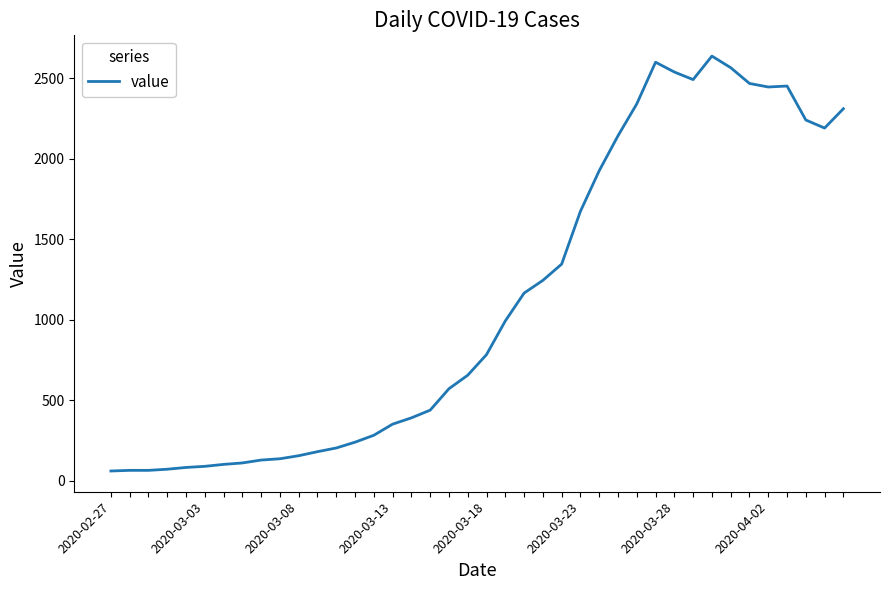

What is the greatest value displayed?

2638